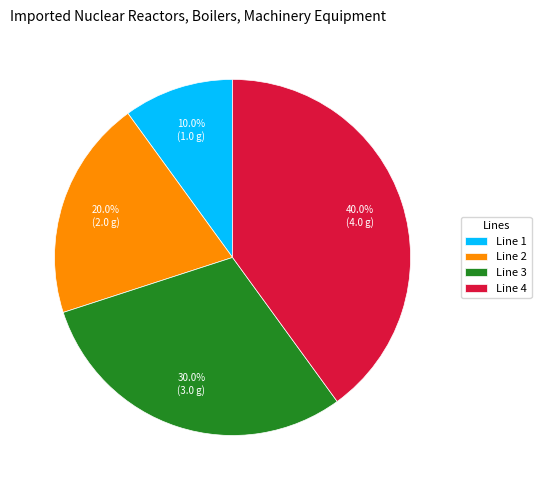

Rank the categories by value from highest to lowest.

Line 4, Line 3, Line 2, Line 1